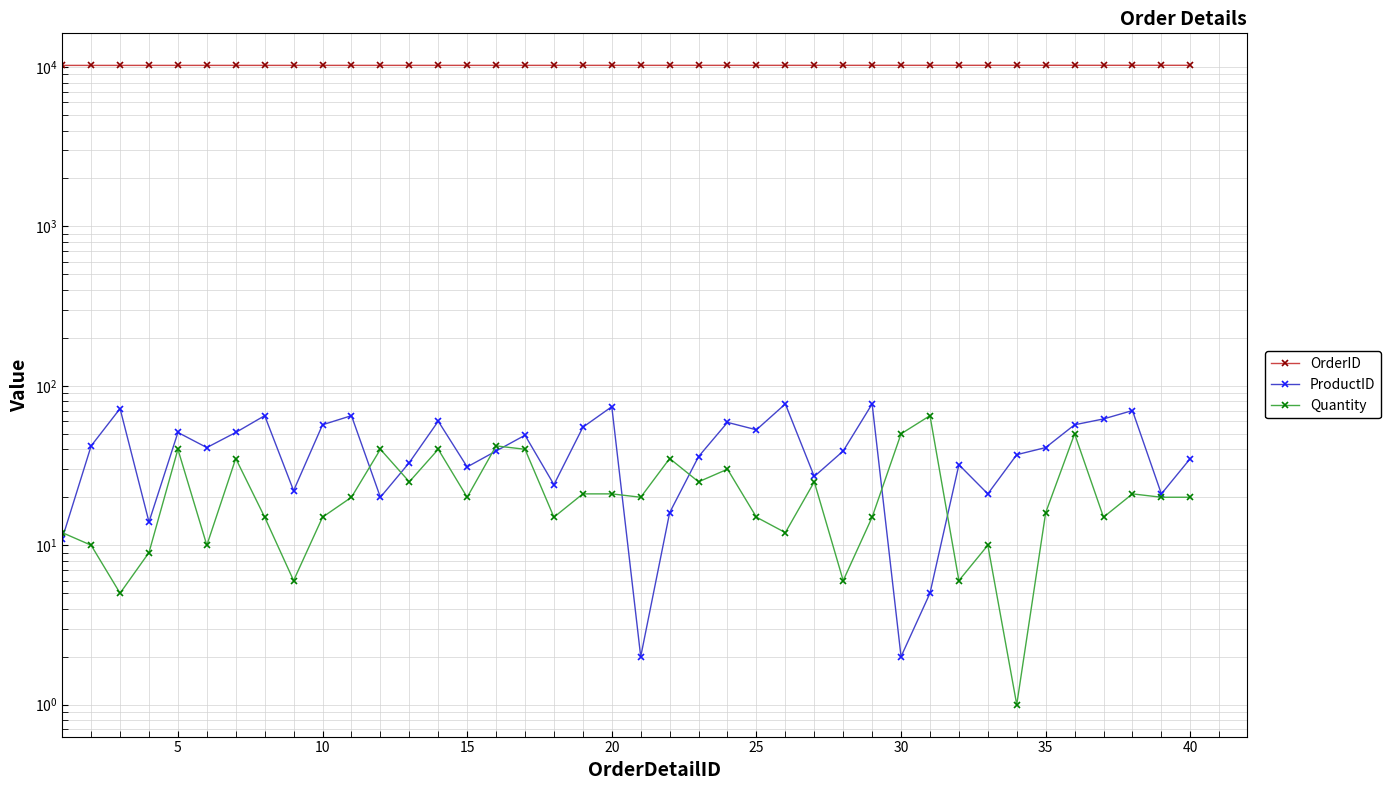

What is the sum of all ProductID values?

1645